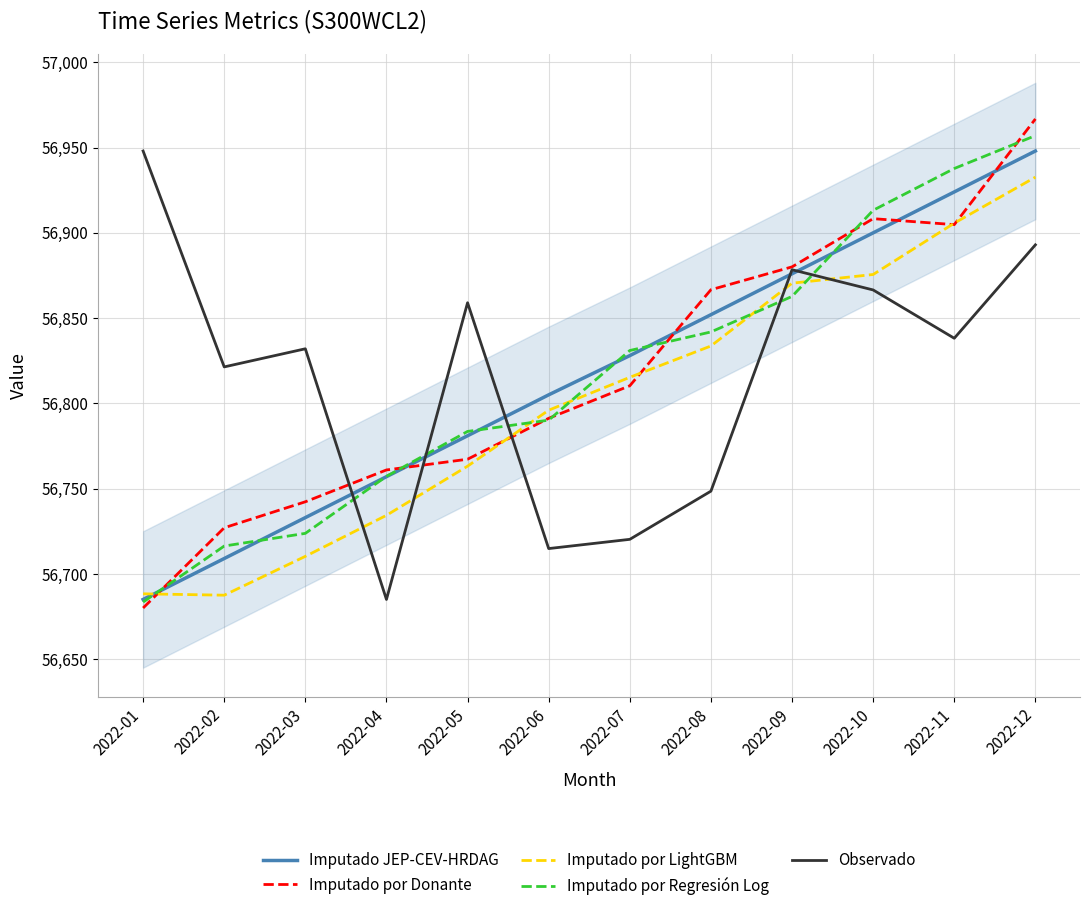

Which series has the widest spread of values?

Imputado por Donante